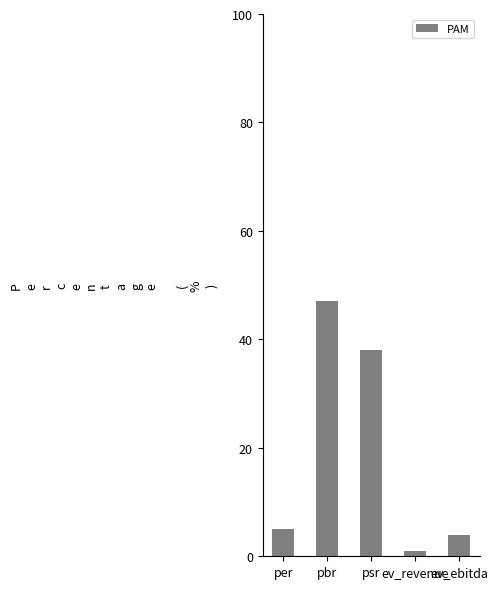

What position from the right is ev_ebitda?

1